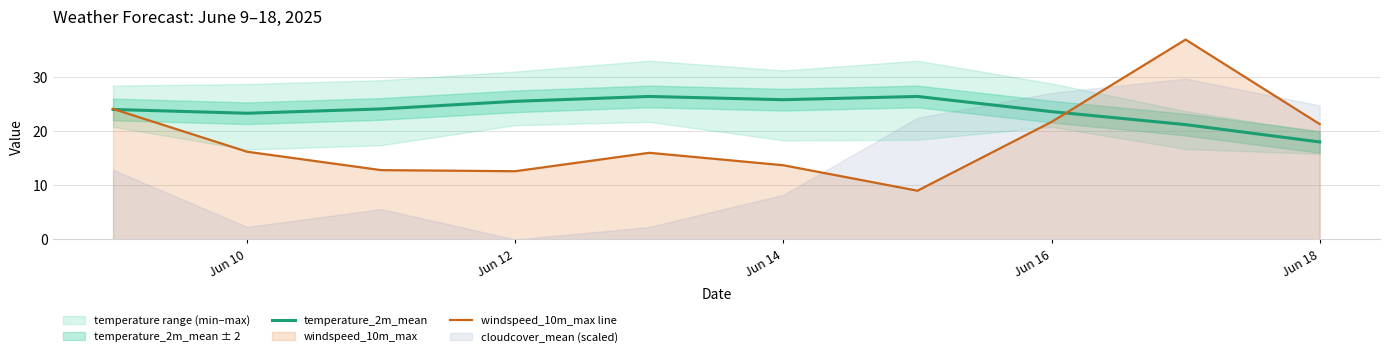

How many values in the temperature_2m_mean series exceed 24?

5